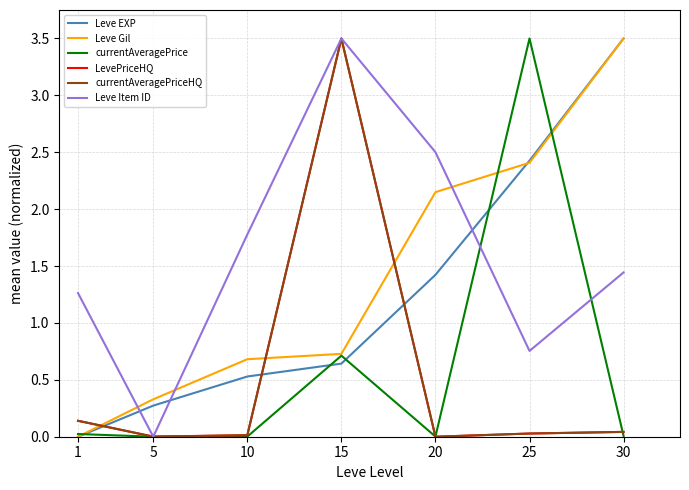

At which label is LevePriceHQ closest to 1?

1